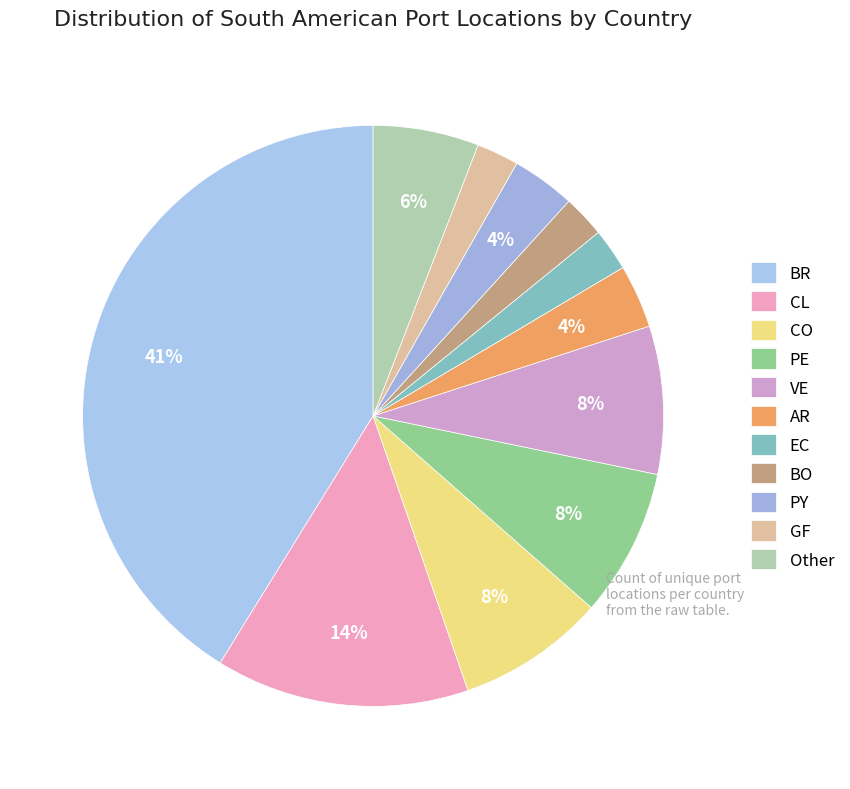

To the nearest percent, what is the difference between the PY and BO slice percentages?

1%